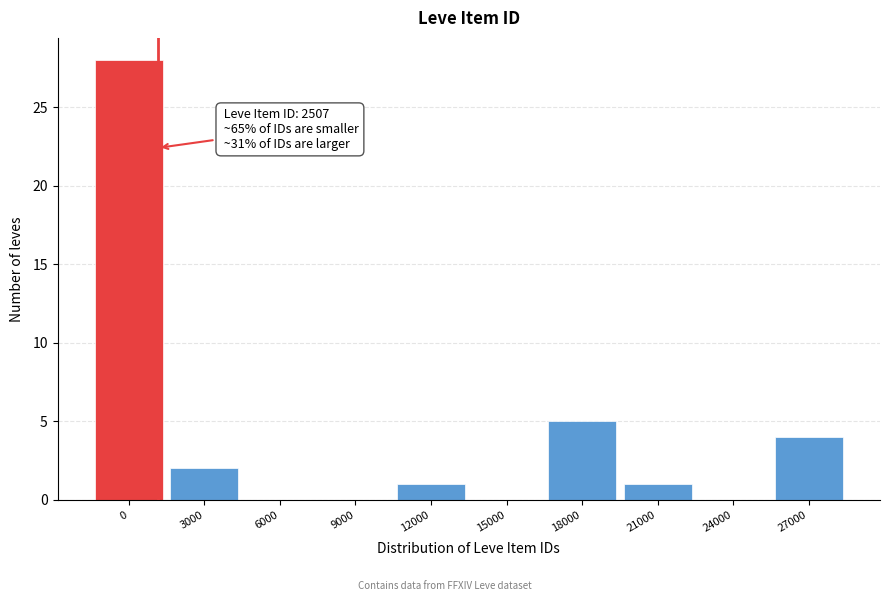

Reading left to right, what are all the values shown in this chart?

0=28	3000=2	6000=0	9000=0	12000=1	15000=0	18000=5	21000=1	24000=0	27000=4